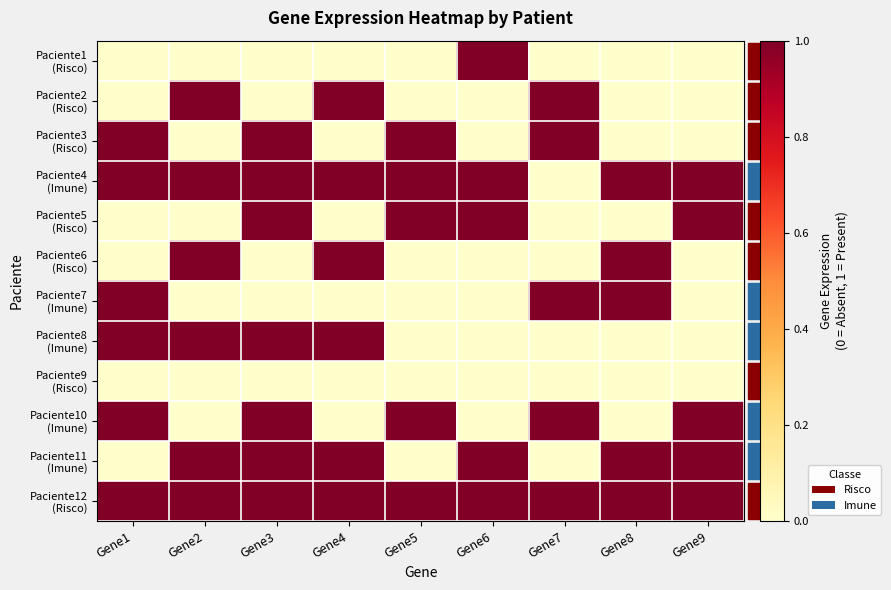

Which series has the largest range (max minus min)?

Paciente1 (Risco)